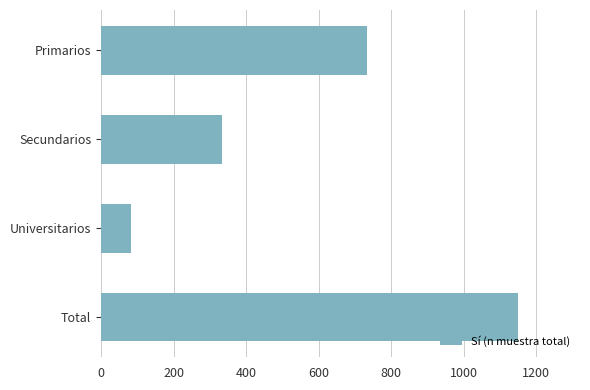

Is it true that the value at Primarios is 182?

False